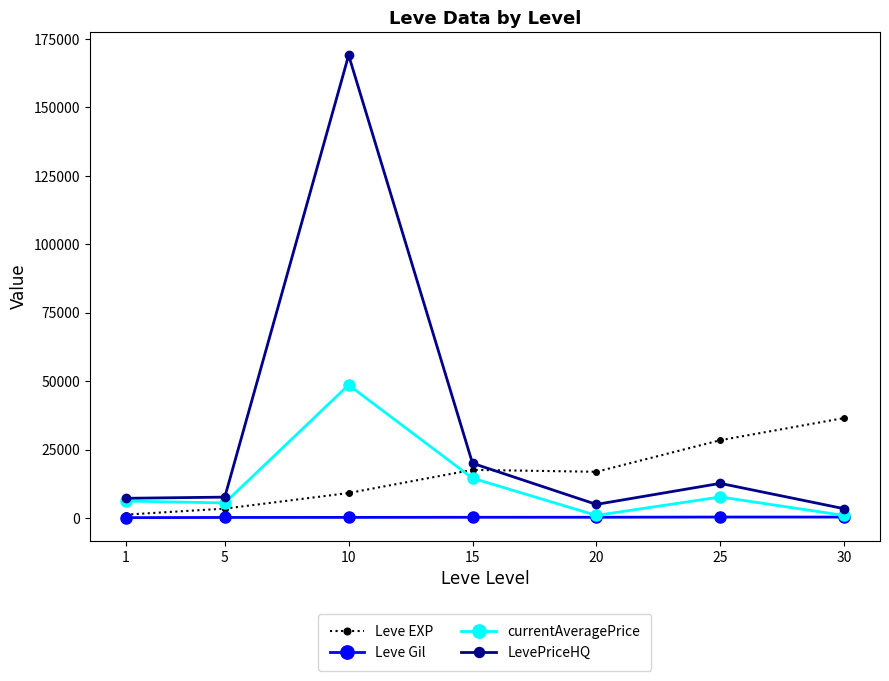

What is the average value of the Leve Gil series?

235.0